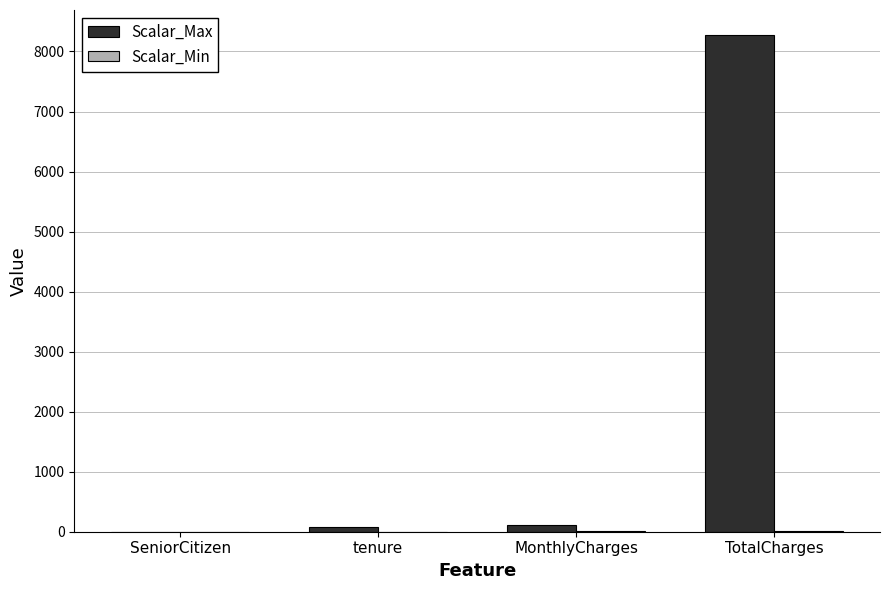

At which category is the sum across all series the highest?

TotalCharges